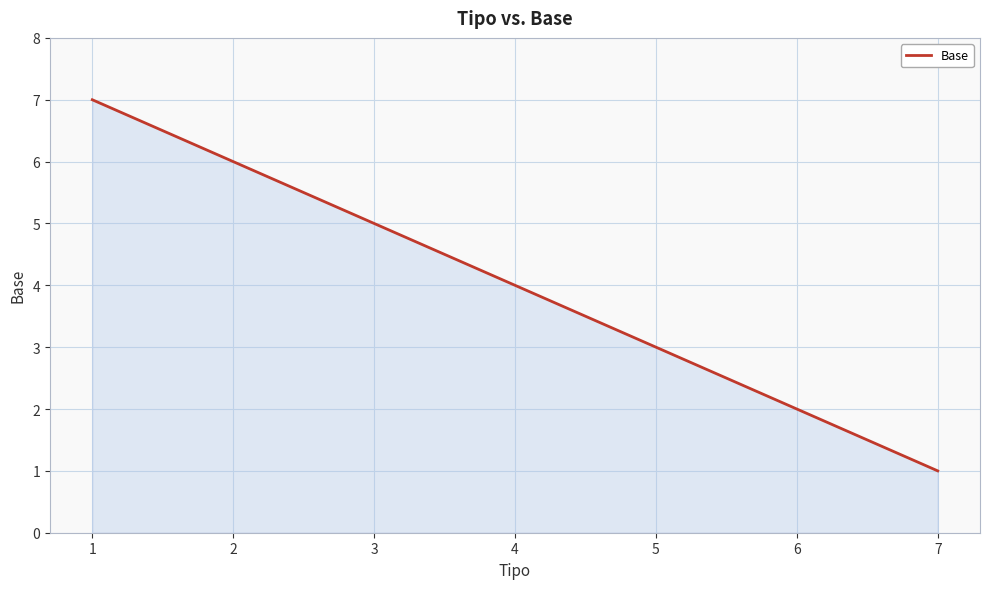

How many values are between 2 and 6?

5